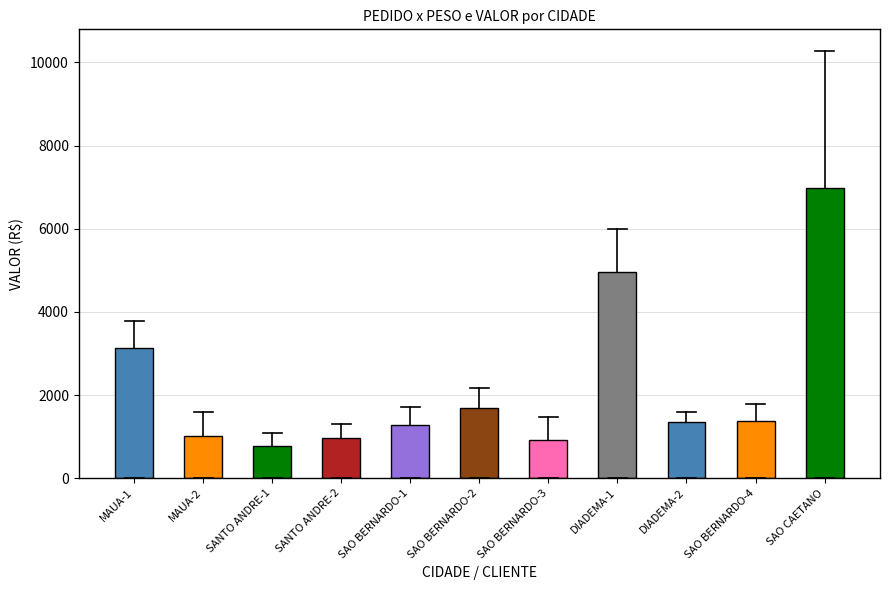

What is the spread (max minus min) of values at SAO BERNARDO-2?

1627.7